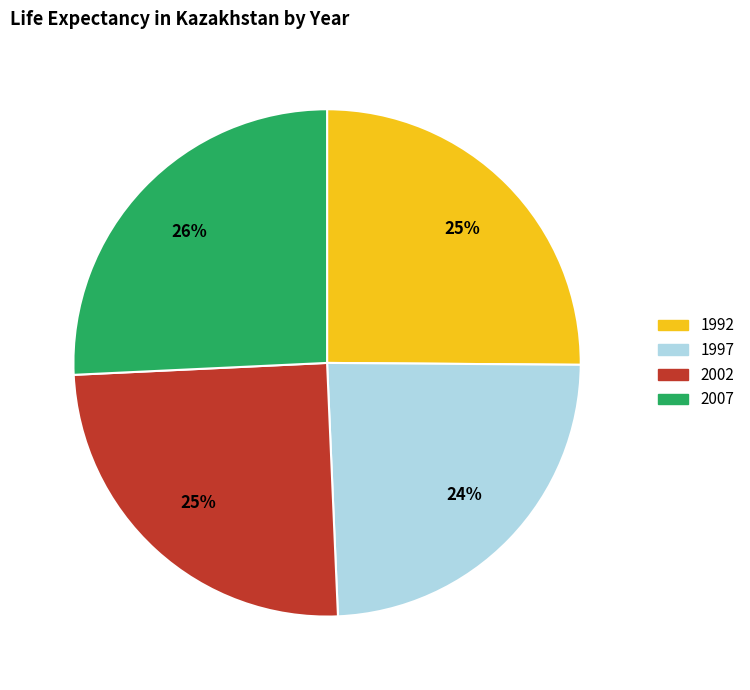

Combined, do 1992 and 1997 account for over 50%?

No